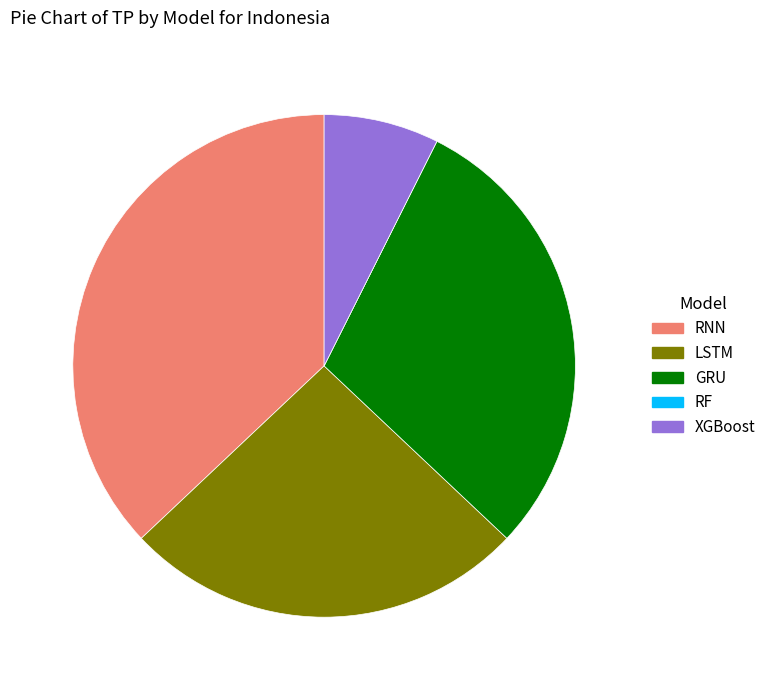

Do RNN and GRU together represent more than half of the pie?

Yes